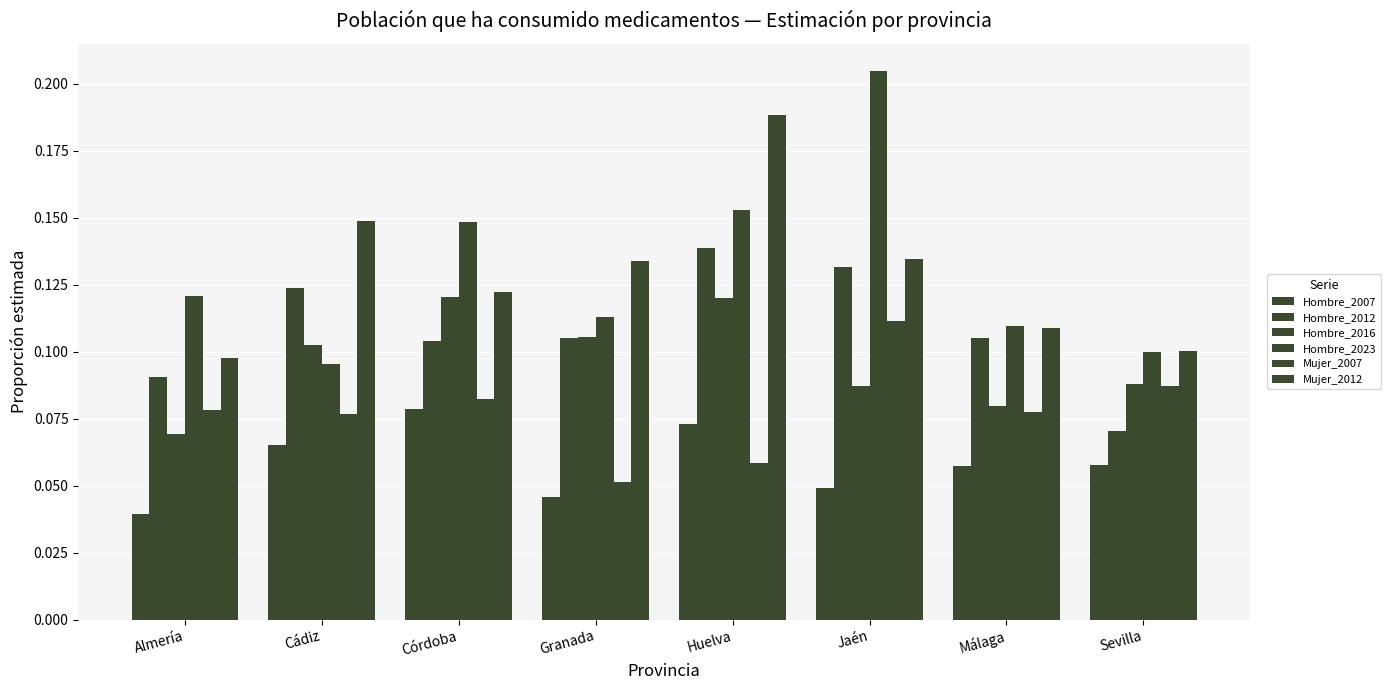

Between Córdoba and Málaga, which is larger?

Córdoba